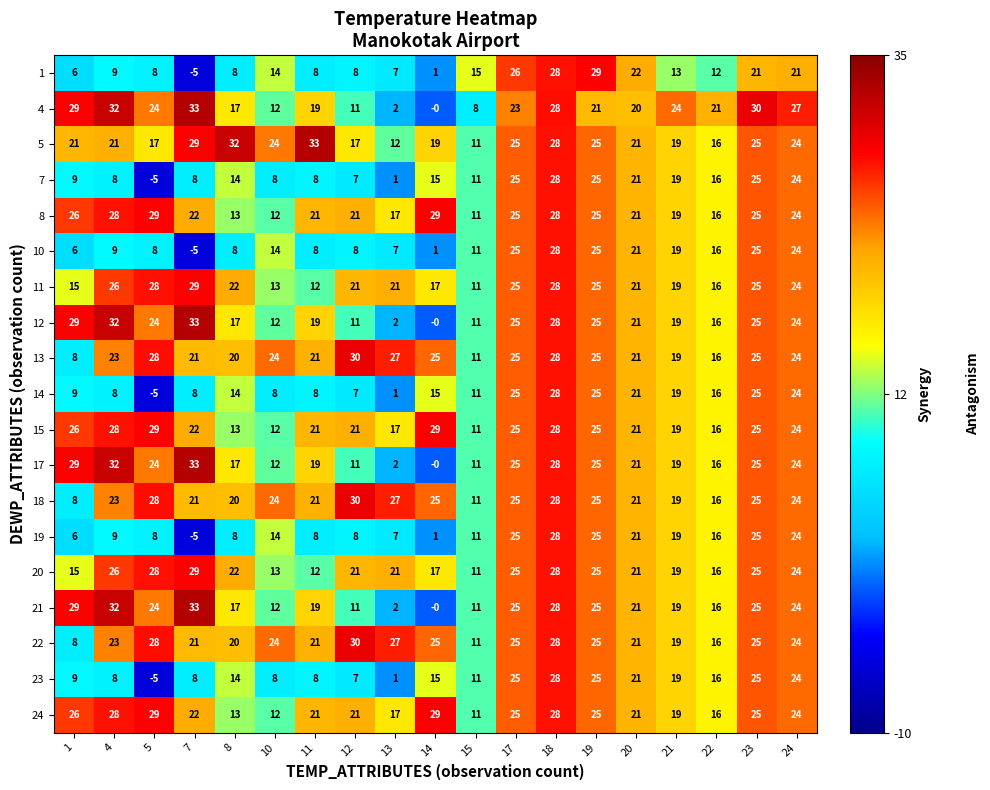

What is the spread (max minus min) of values at 15?

7